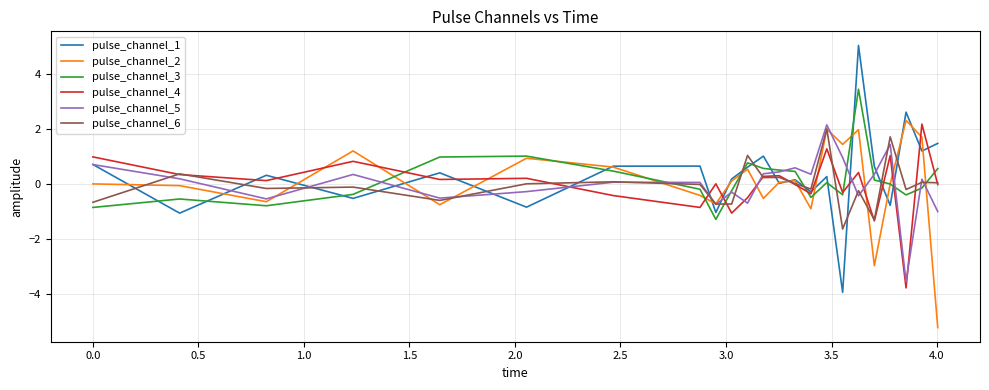

What is the greatest value displayed?

5.0